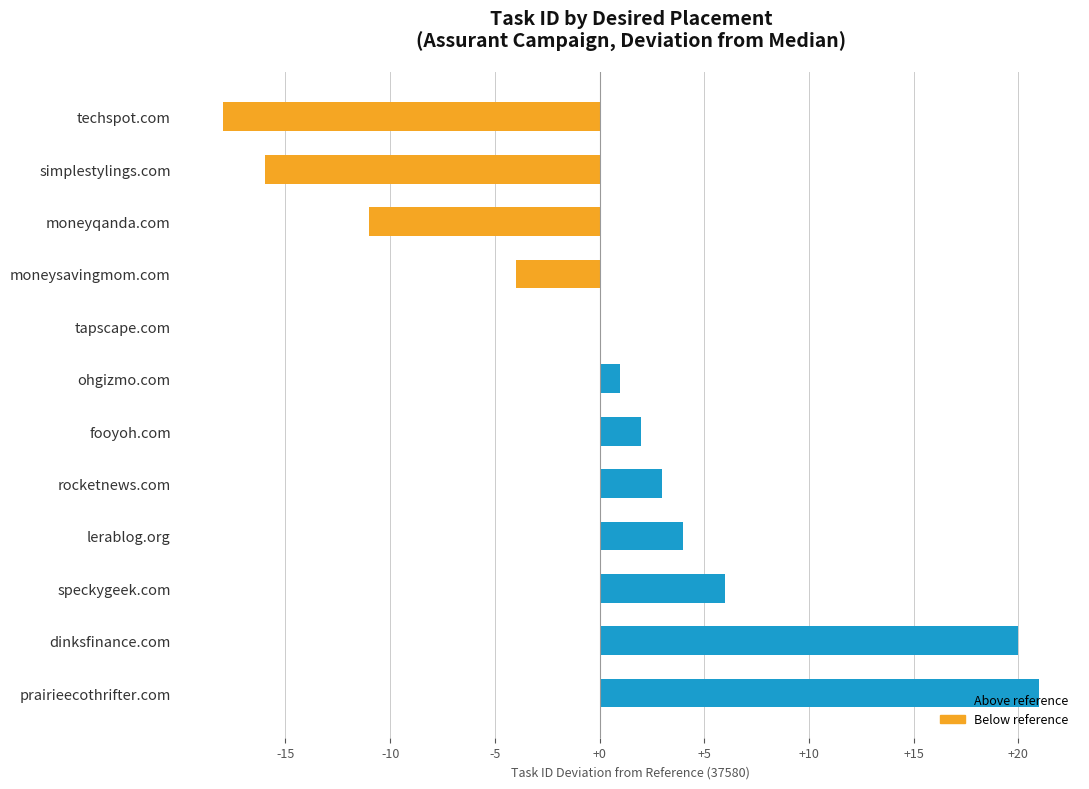

What is the approximate value at lerablog.org?

4